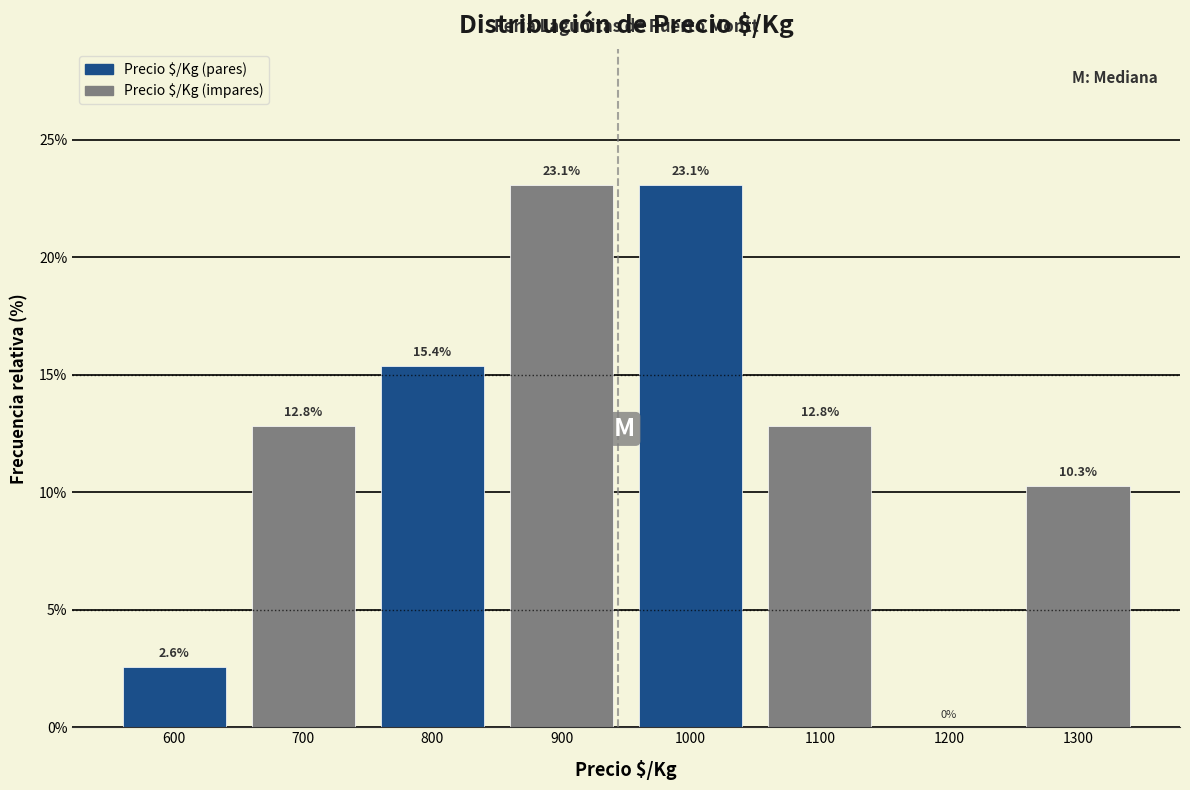

How tall is the bar that spans 750 to 850 on the x-axis?

15.4